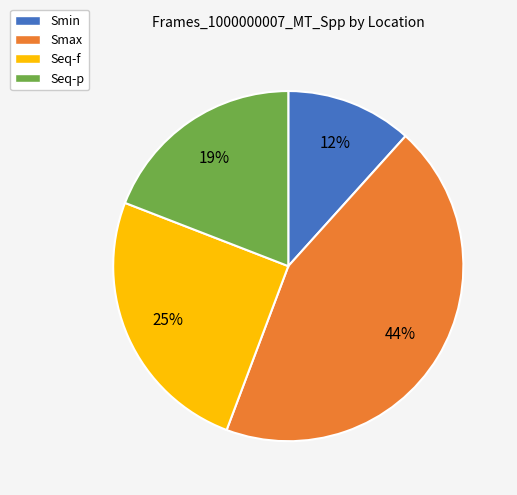

To the nearest percent, what portion does Smin represent?

12%